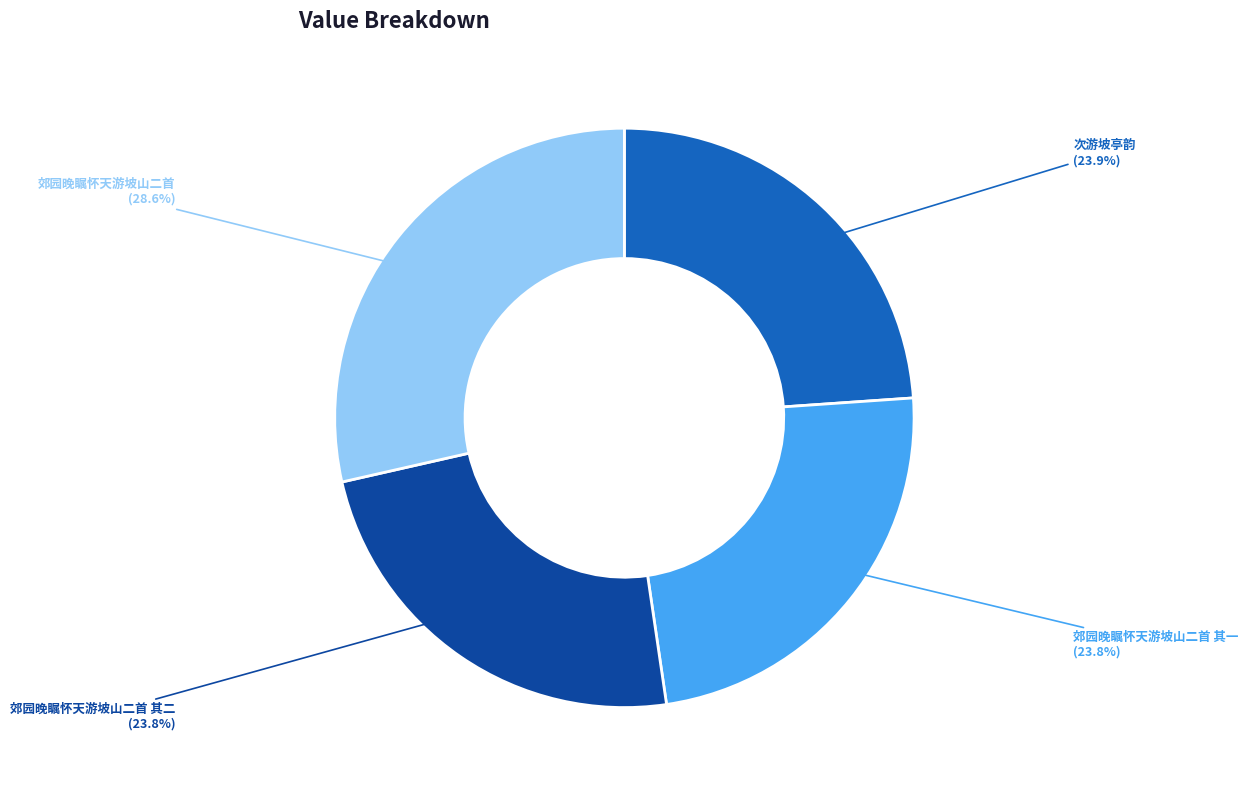

Is there any slice that represents more than half of the pie?

No